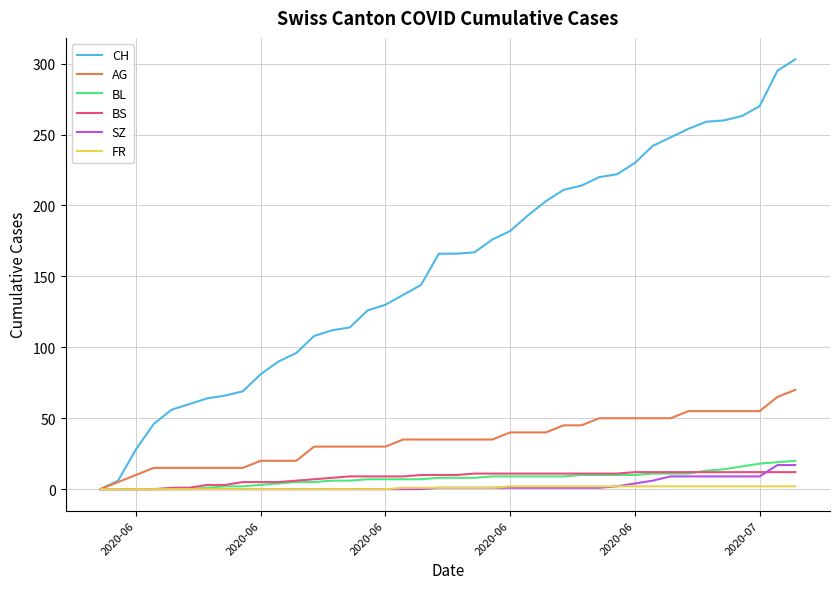

What is the maximum value shown in the chart?

303